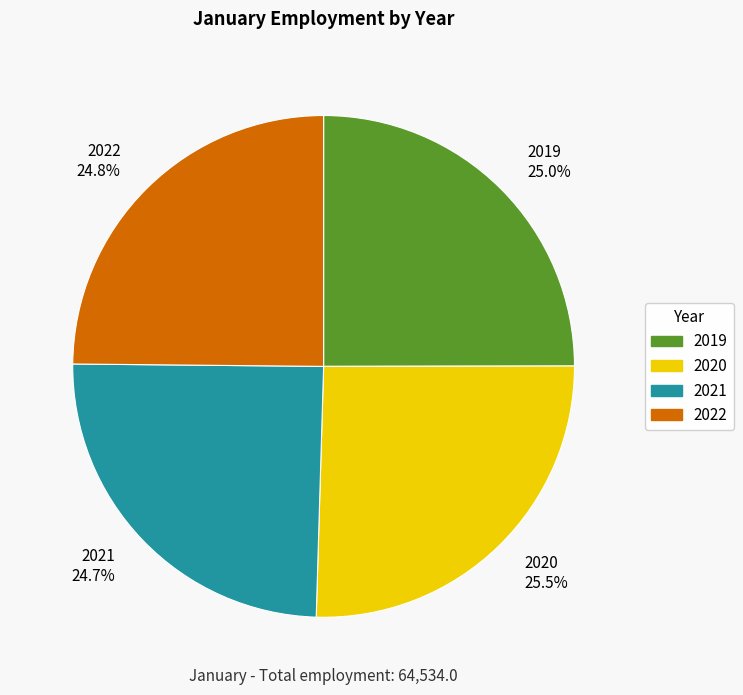

To the nearest percent, what portion does 2019 represent?

25%